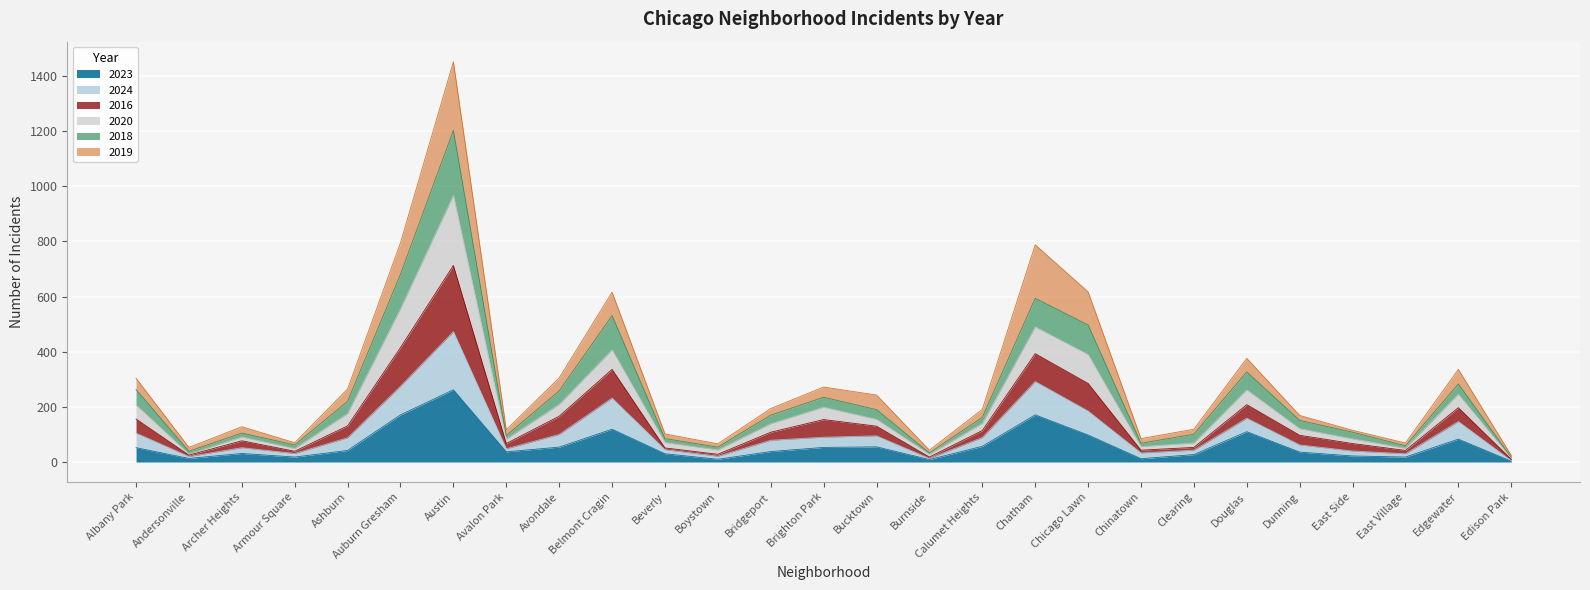

How many lines are shown in the chart?

6